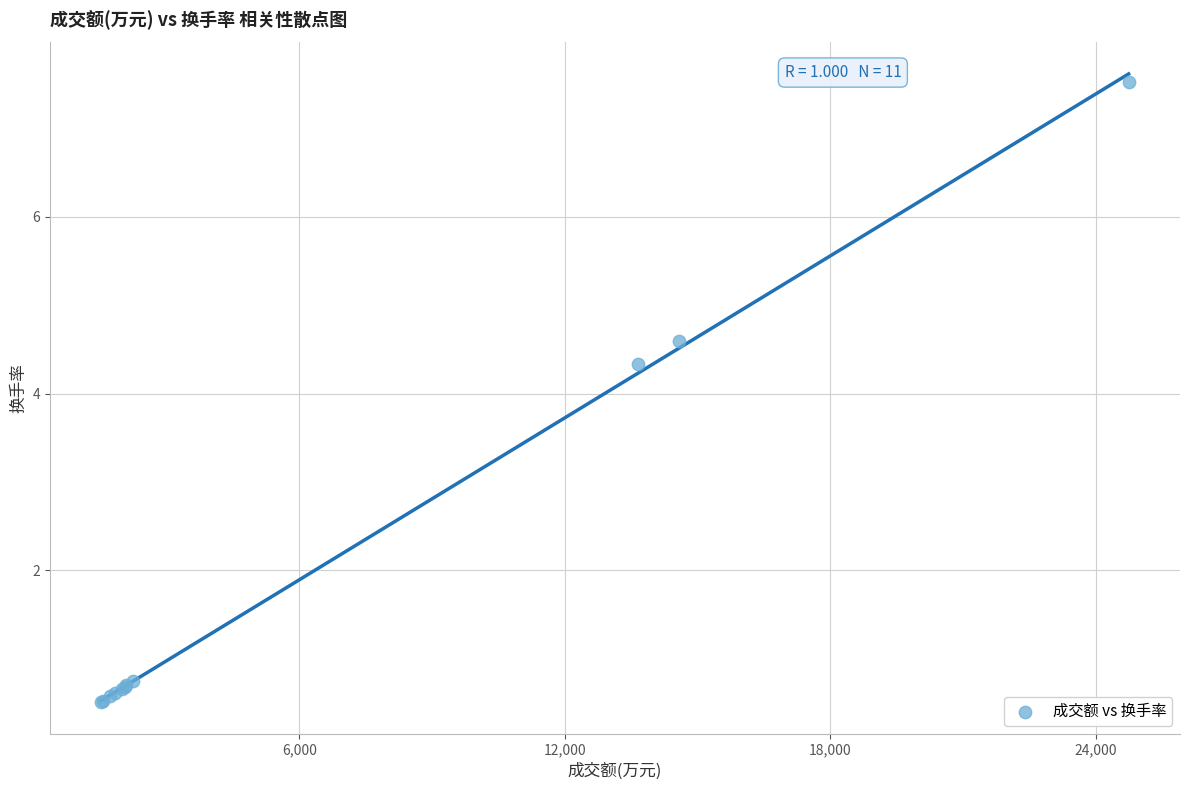

What Y value in the scatter plot is closest to 4?

4.3